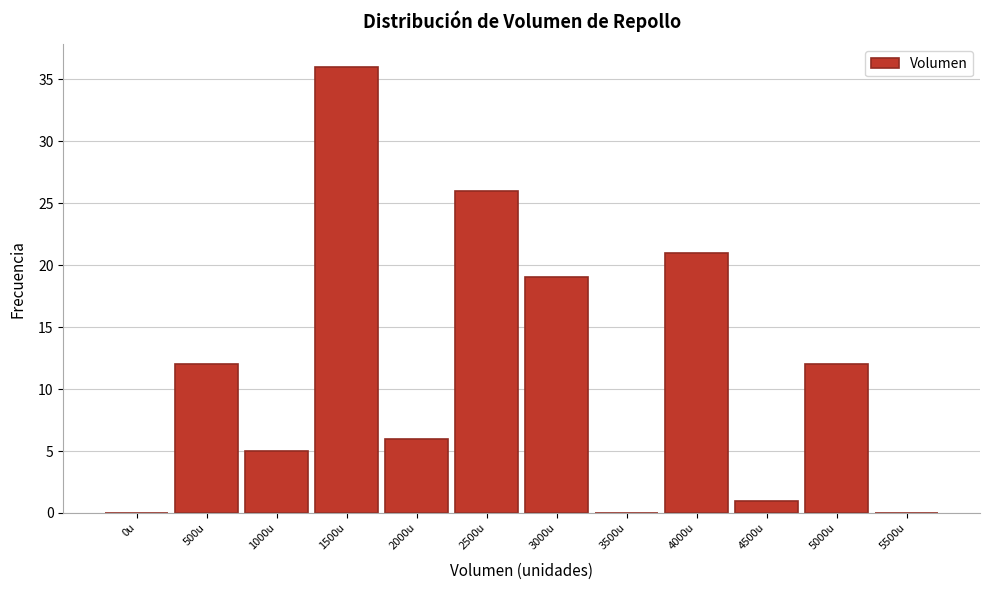

Reading left to right, extract all data points from this chart.

0u=0	500u=12	1000u=5	1500u=36	2000u=6	2500u=26	3000u=19	3500u=0	4000u=21	4500u=1	5000u=12	5500u=0